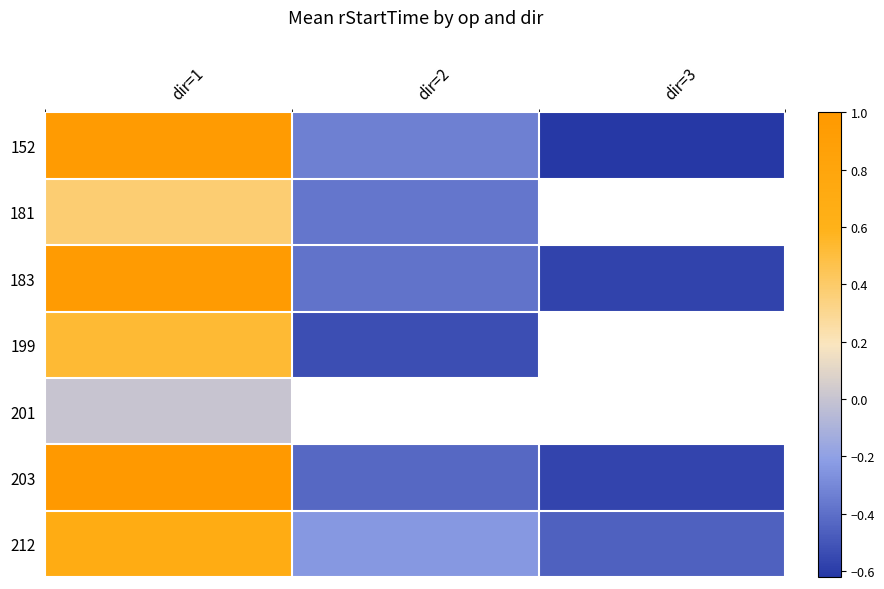

True or false: 203 has a value of -0.2 at dir=3.

False